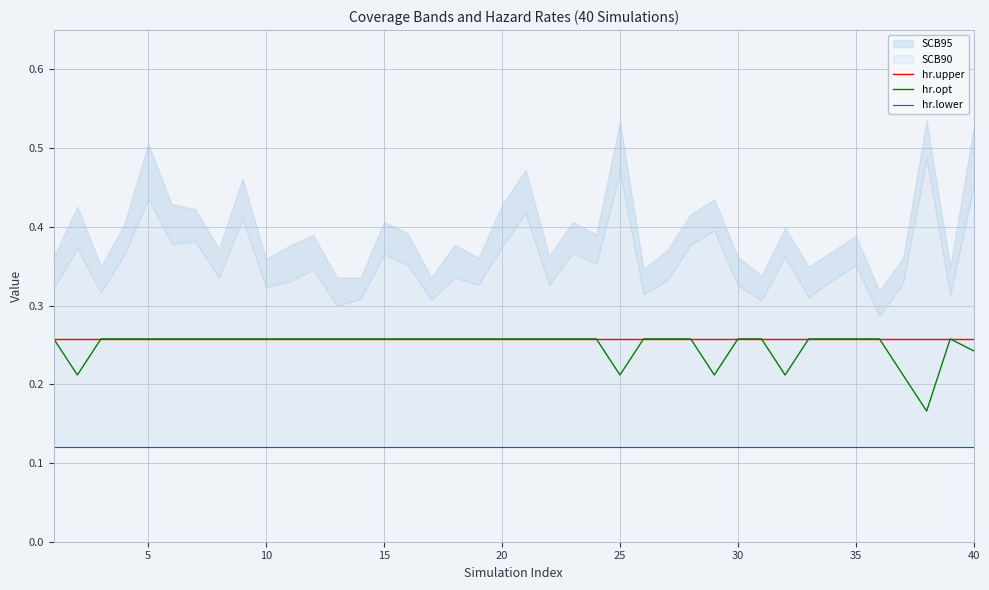

Is the value of hr.upper at 30 greater than the value of hr.opt at 30?

No